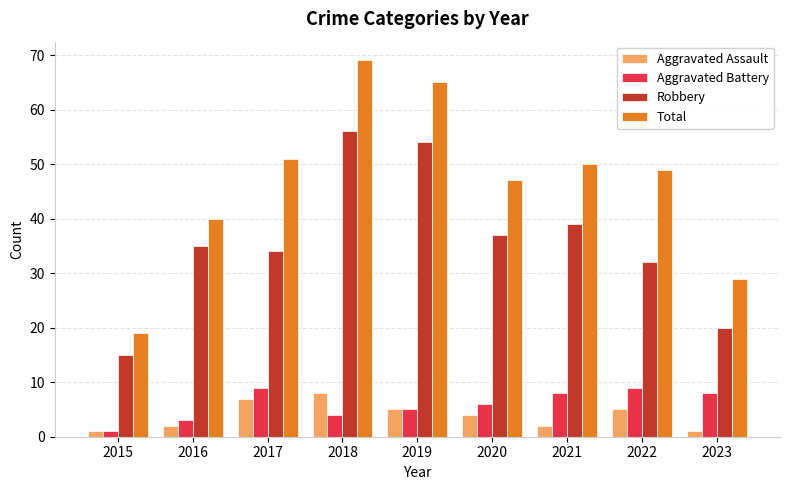

At which label is Robbery closest to 35?

2016